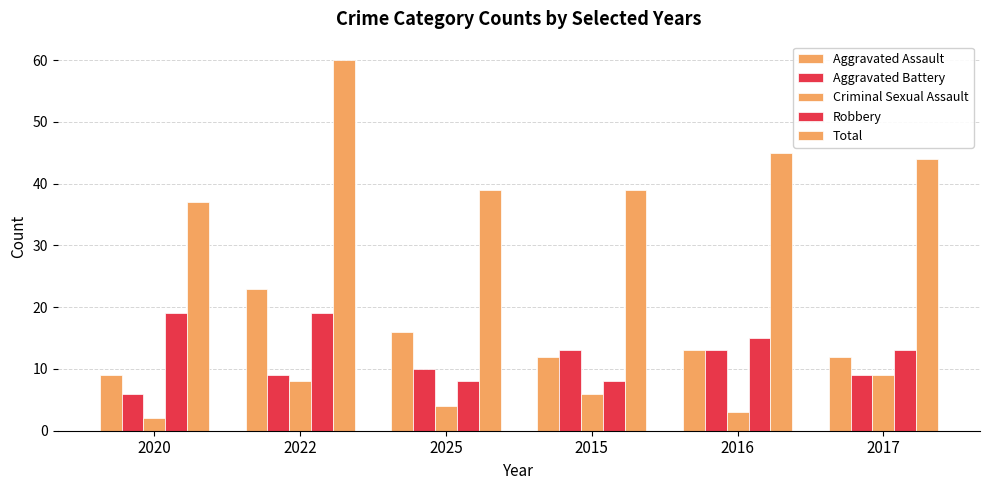

What is the value of the Criminal Sexual Assault bar at the 2nd from the left?

8